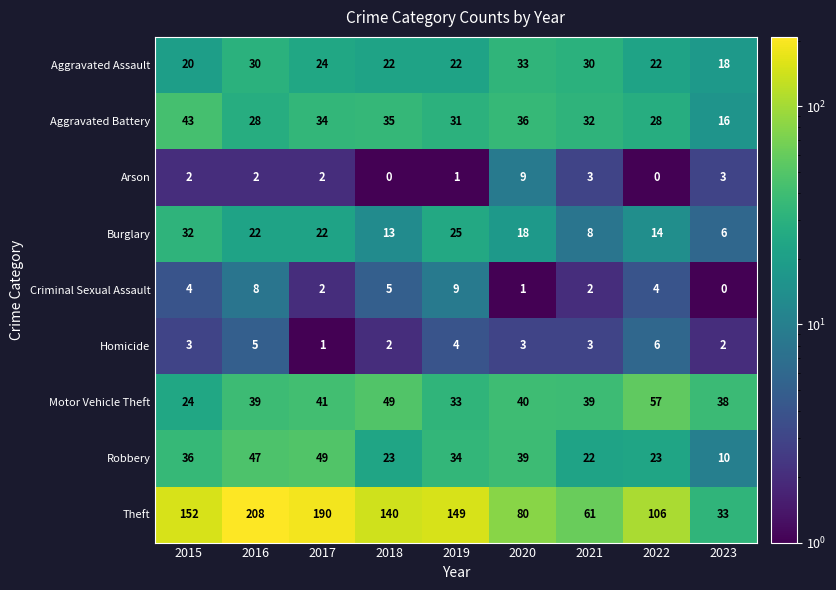

Count the number of data series in this chart.

9